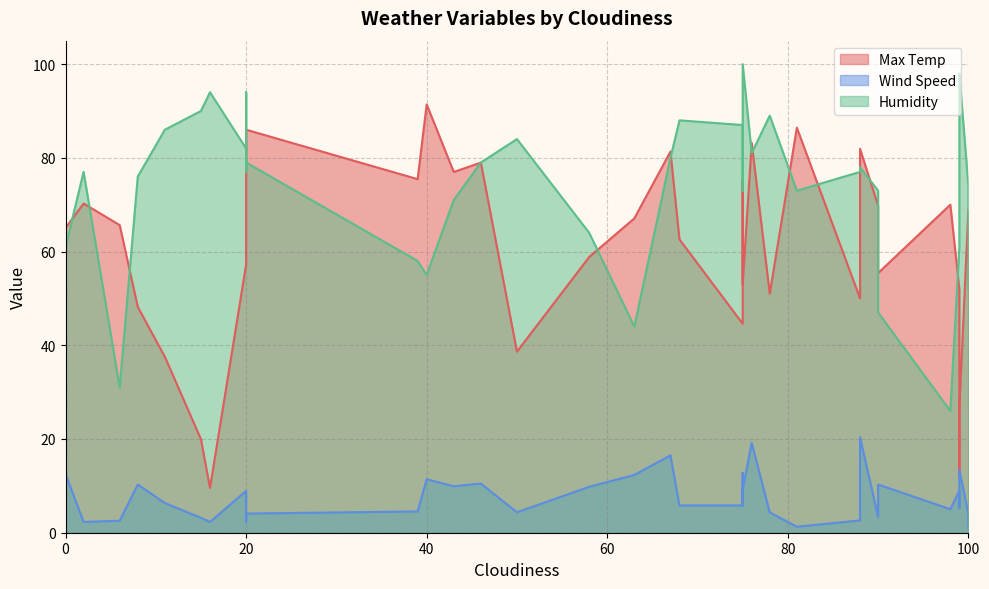

What is the sum of all Humidity values?

2917.0